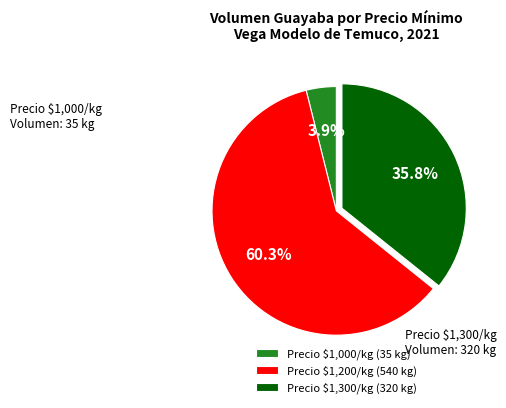

Is there any slice that represents more than half of the pie?

Yes